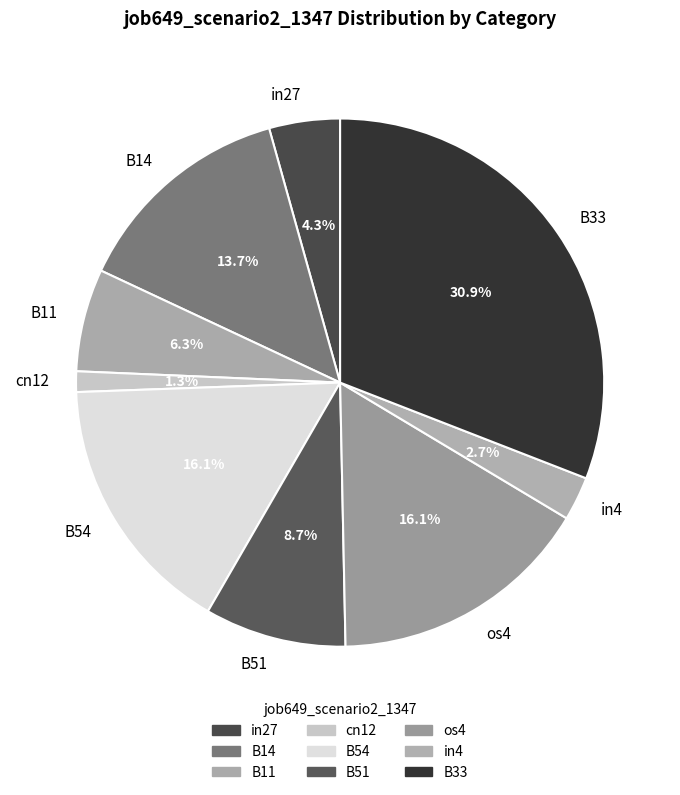

What is the total percentage of in27 and B51?

13.0%